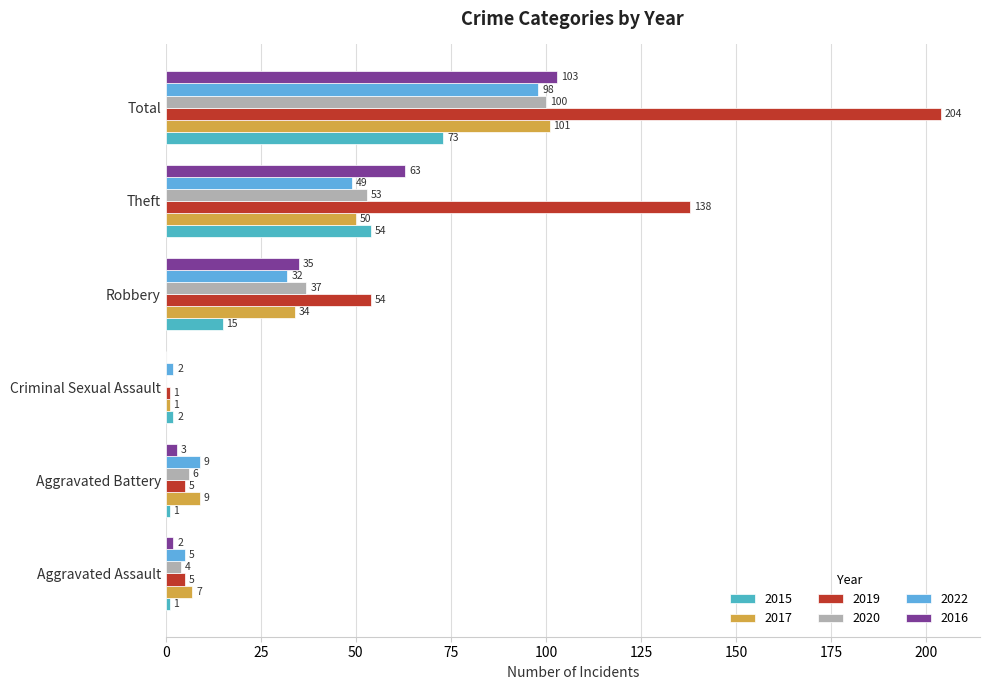

Where is 2020 nearest to the value 50?

Theft